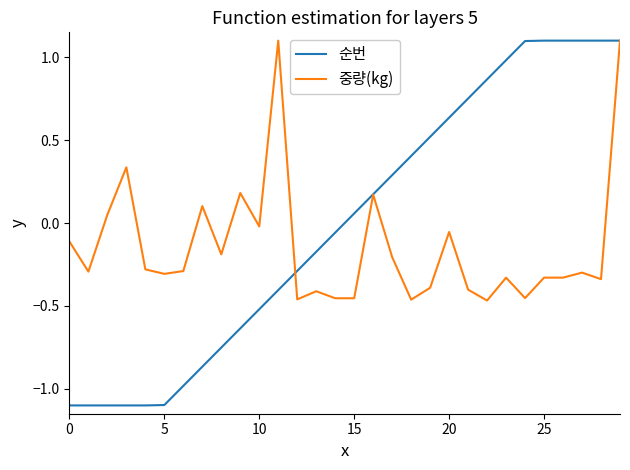

What are all the series names shown in the legend?

순번, 중량(kg)